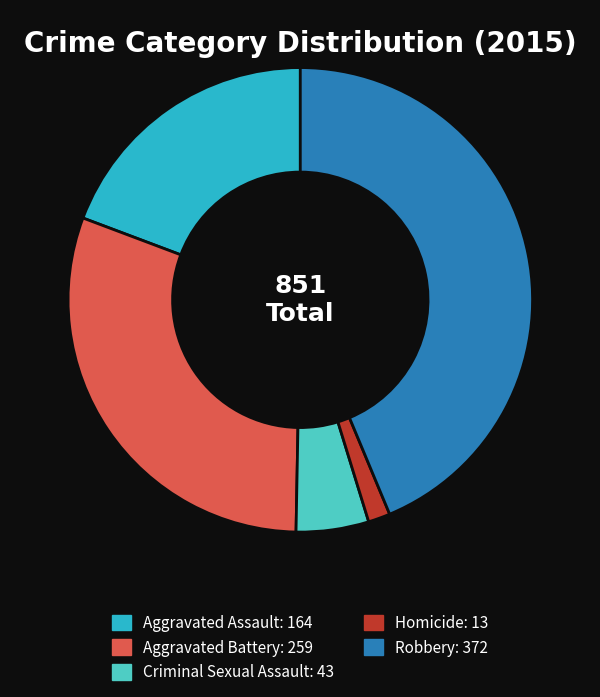

The Criminal Sexual Assault slice represents 1% of the pie. True or false?

False